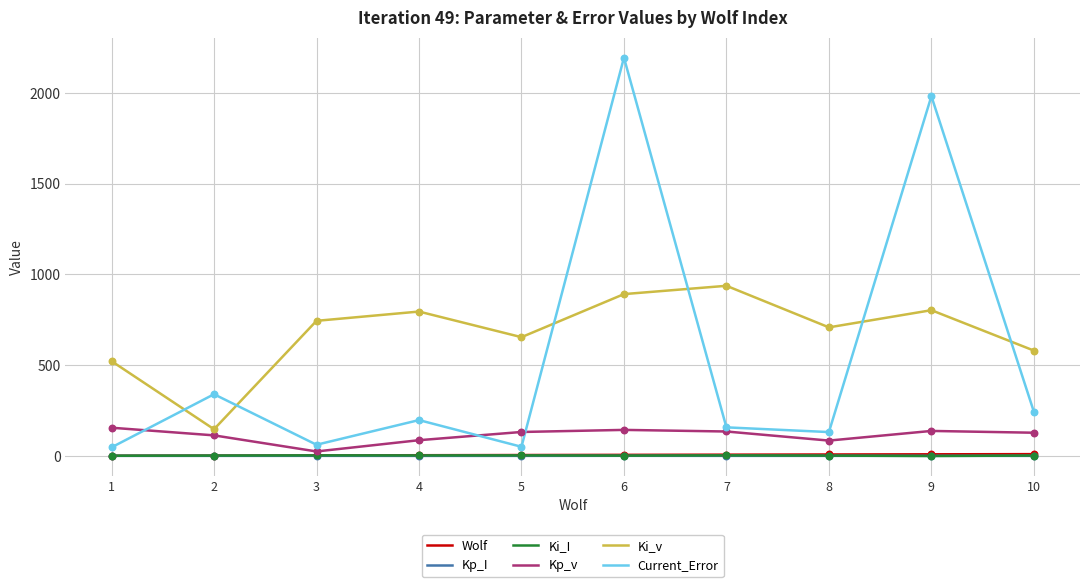

Which series has the largest range (max minus min)?

Current_Error